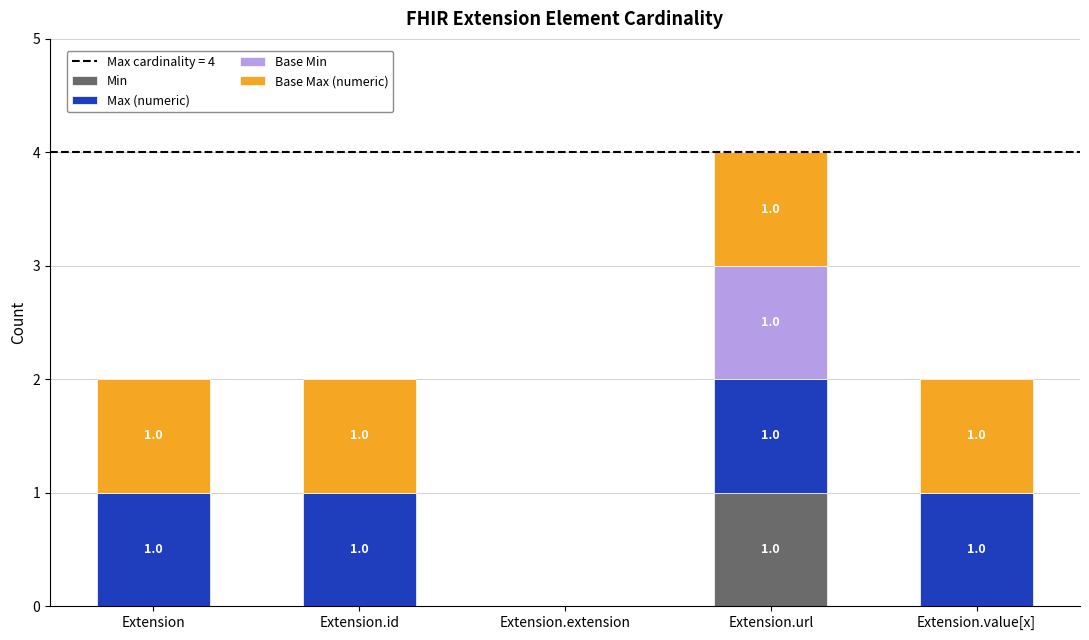

Reading left to right, what are the values for Min?

Extension=0	Extension.id=0	Extension.extension=0	Extension.url=1	Extension.value[x]=0